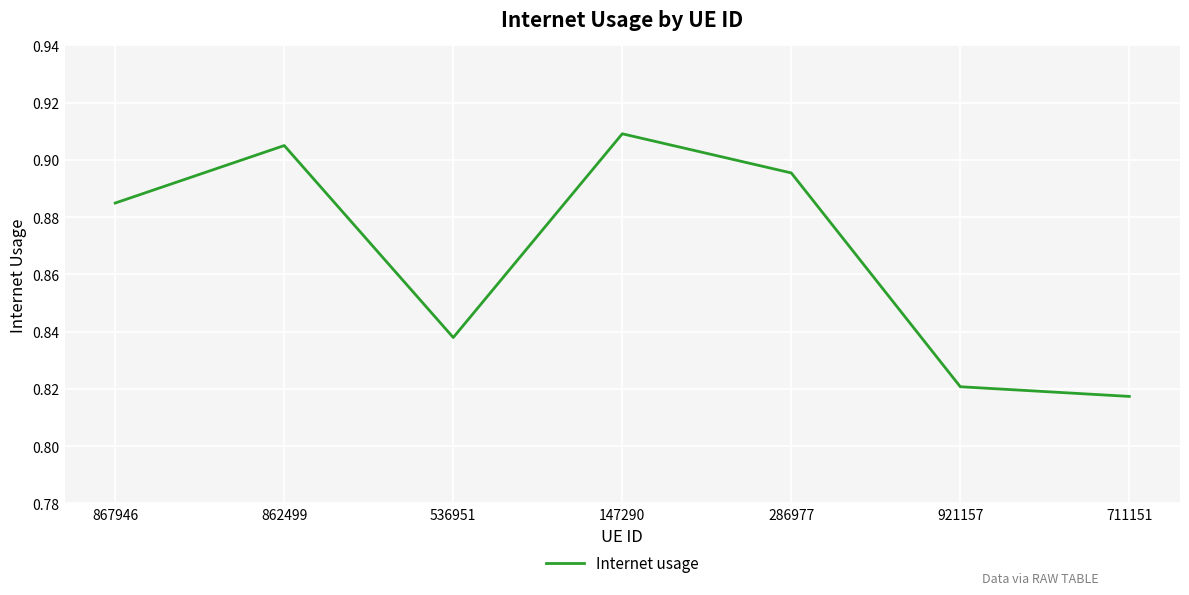

Which category has the highest value across all series?

147290